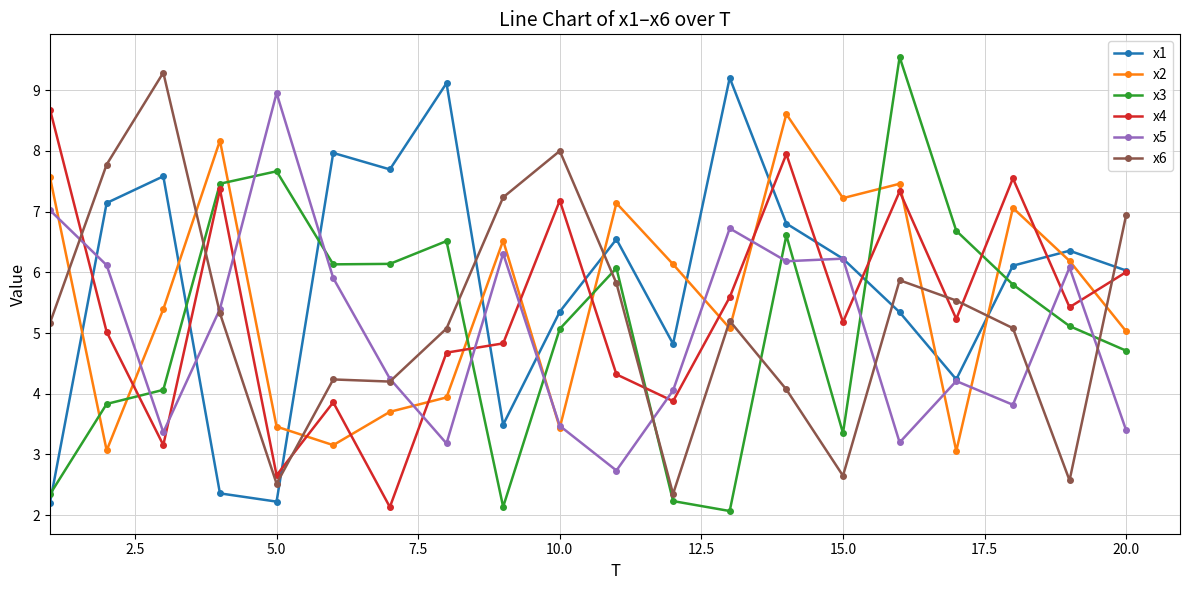

How many values in the x5 series exceed 5?

10